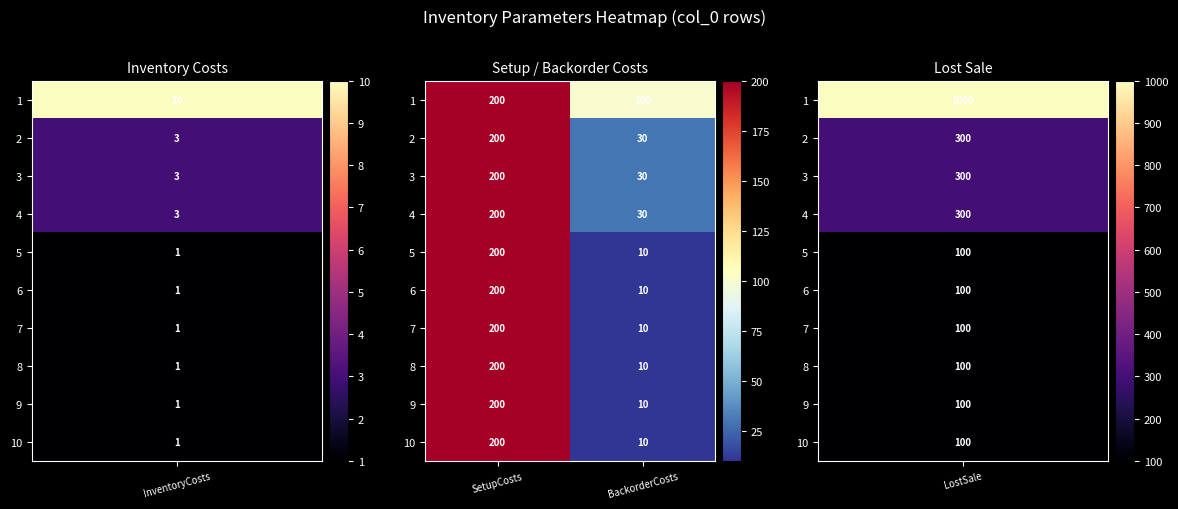

What is the spread (max minus min) of values at BackorderCosts?

90